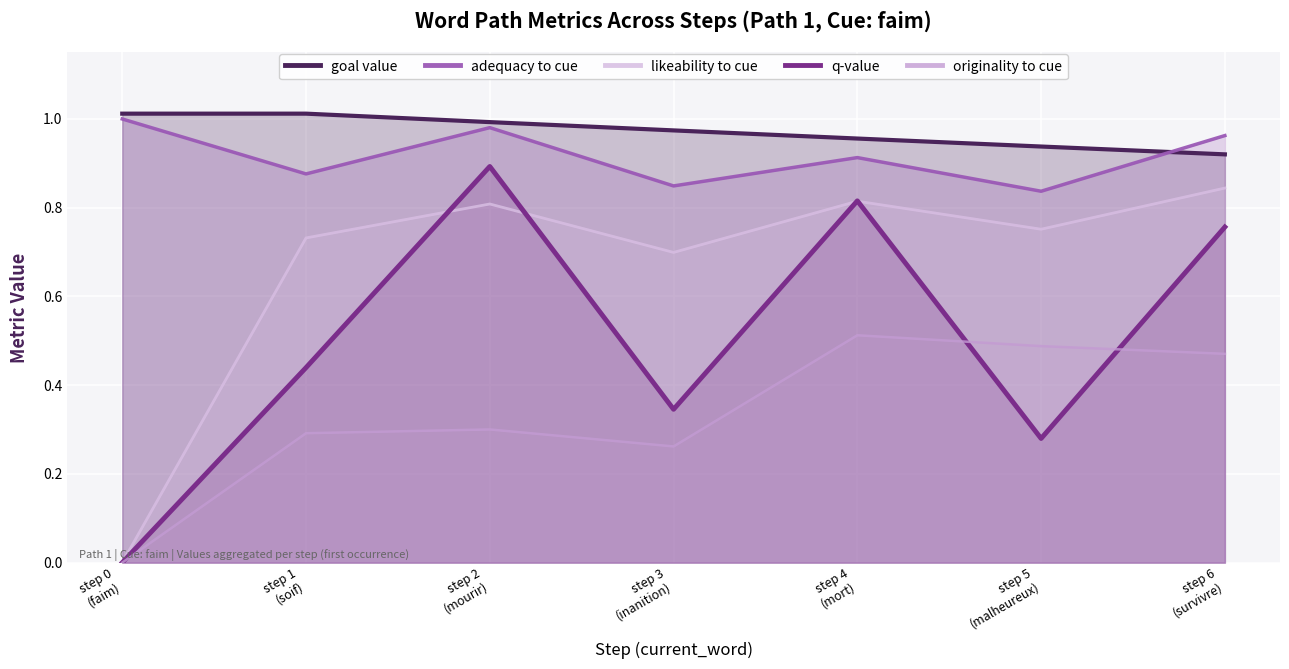

What is the approximate value of goal value at step 3
(inanition)?

1.0